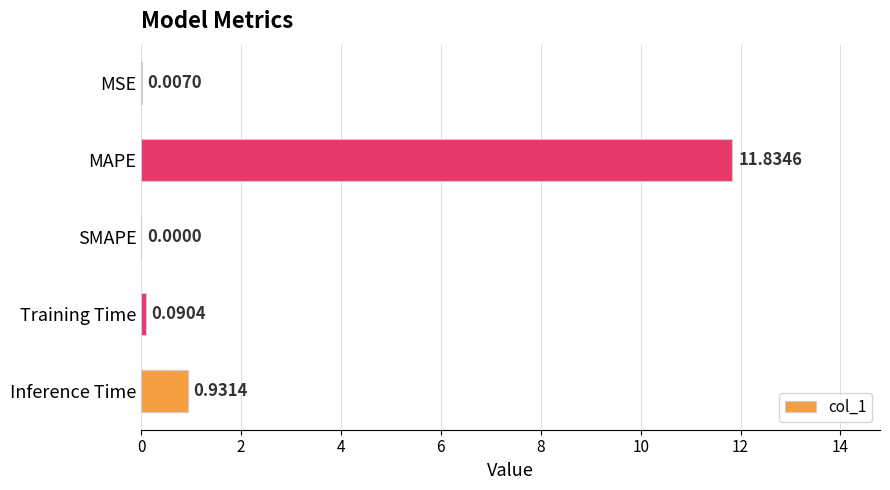

What is the greatest value displayed?

11.8